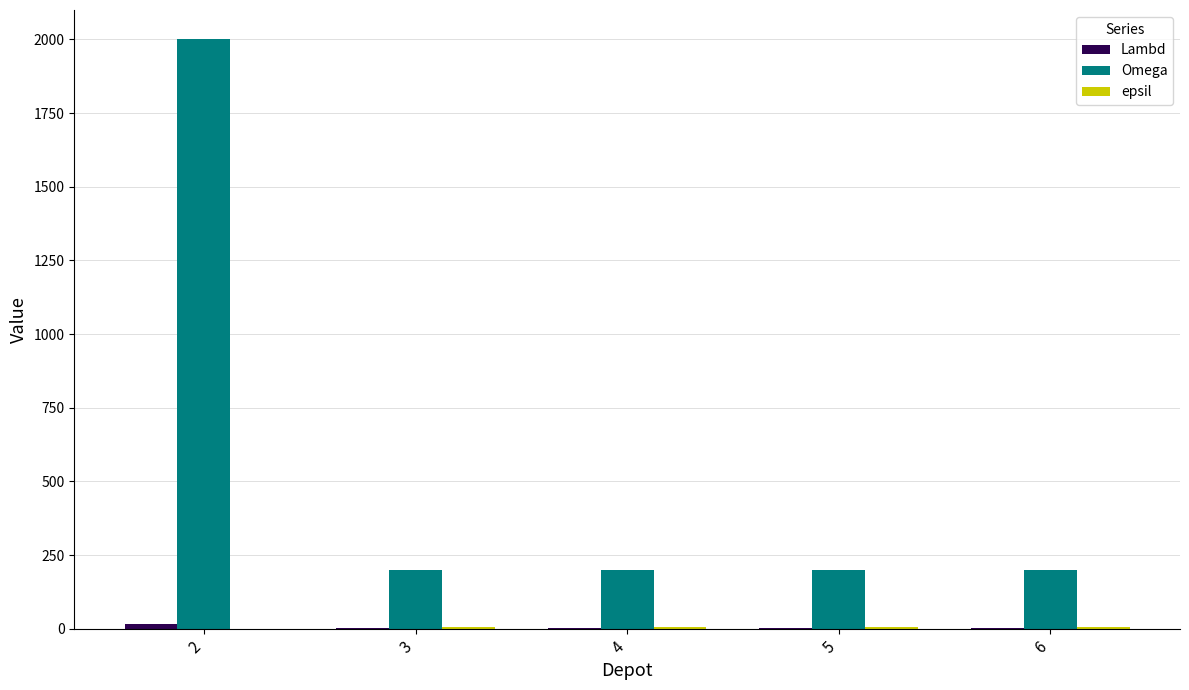

Which series has the largest total across all categories?

Omega